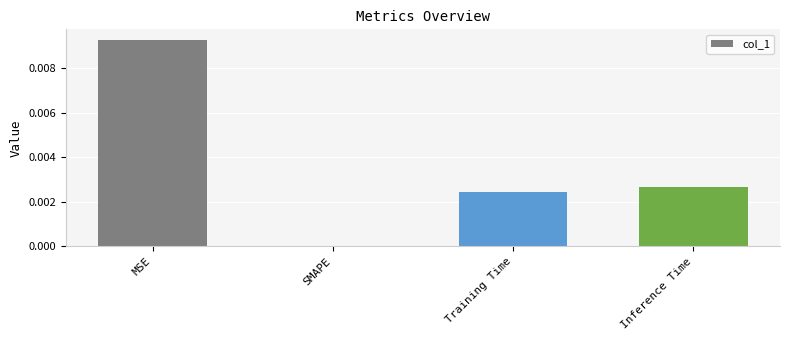

At which category does the chart reach its peak across all series?

MSE